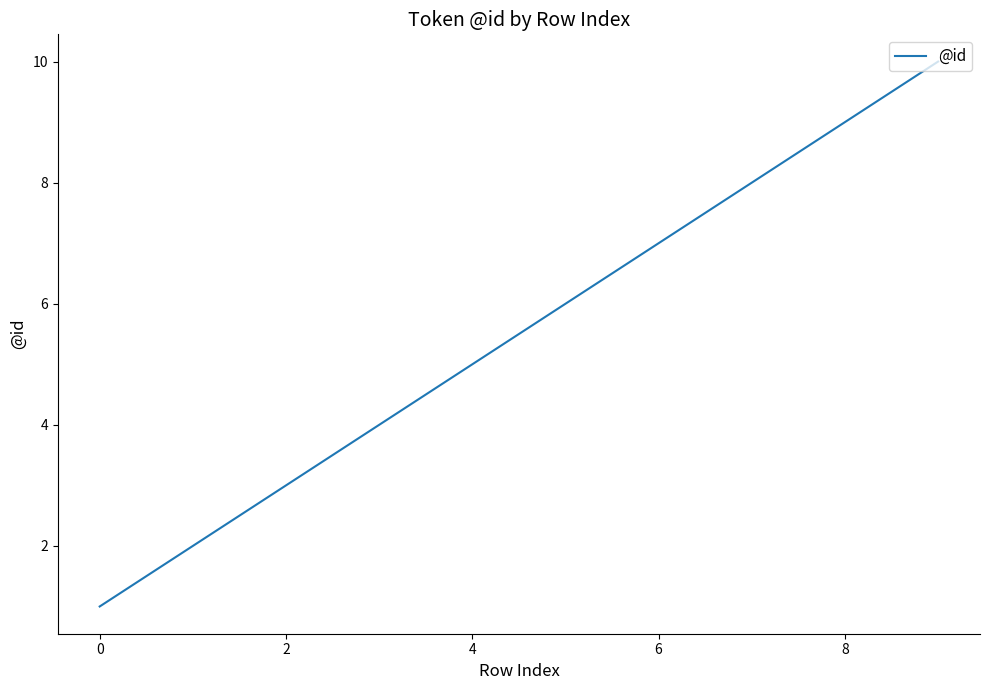

What is the minimum value shown in the chart?

1